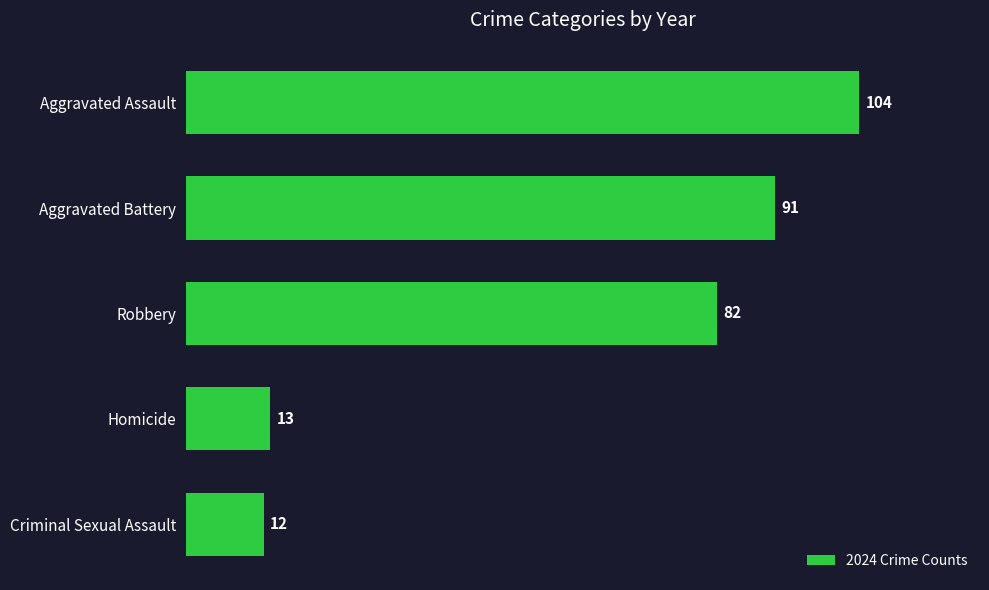

List the labels in order of value, smallest first.

Criminal Sexual Assault, Homicide, Robbery, Aggravated Battery, Aggravated Assault